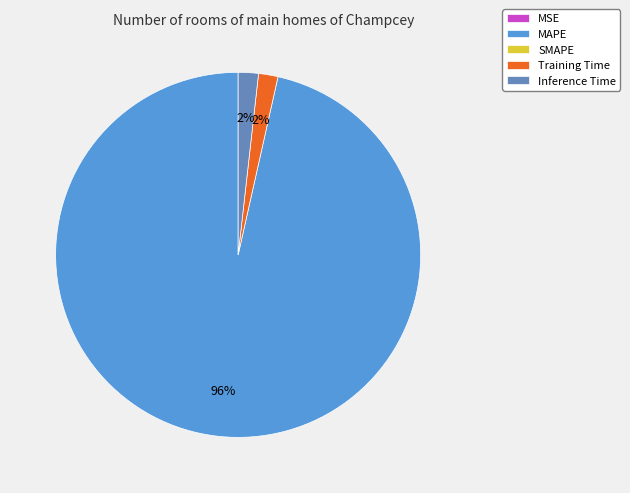

Is there any slice that represents more than half of the pie?

Yes